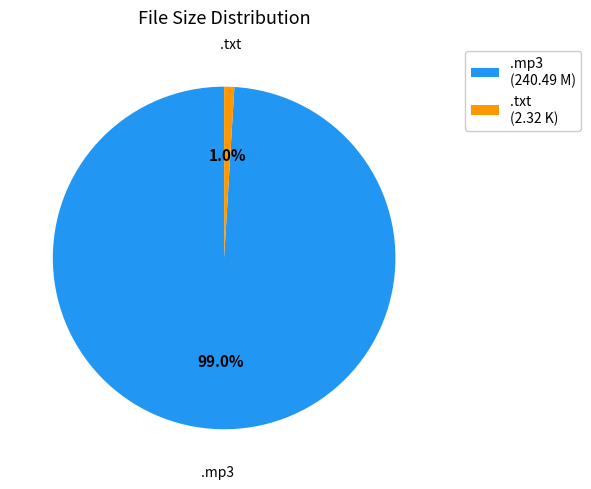

Is there any slice that represents more than half of the pie?

Yes